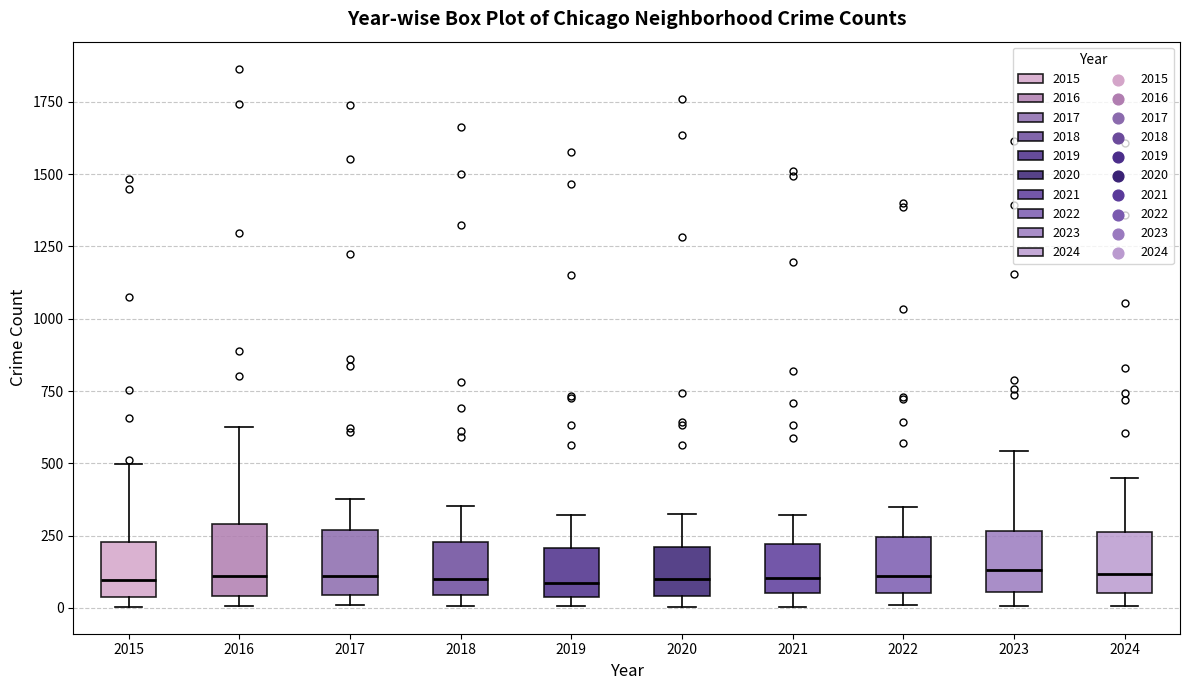

Where does the median line of the box at x = 2019 sit on the y-axis? The values are not printed on the chart, so give them approximately, as read against the axis.

100